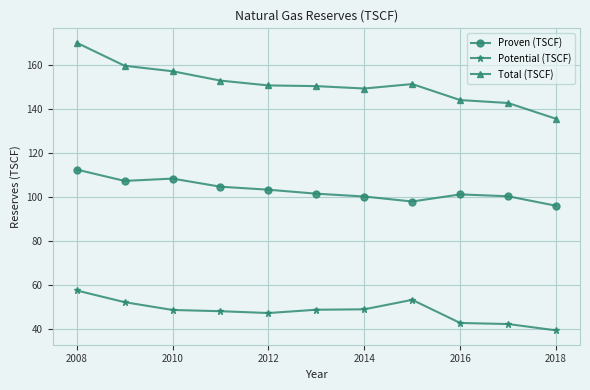

At how many categories does at least one series exceed 110?

11